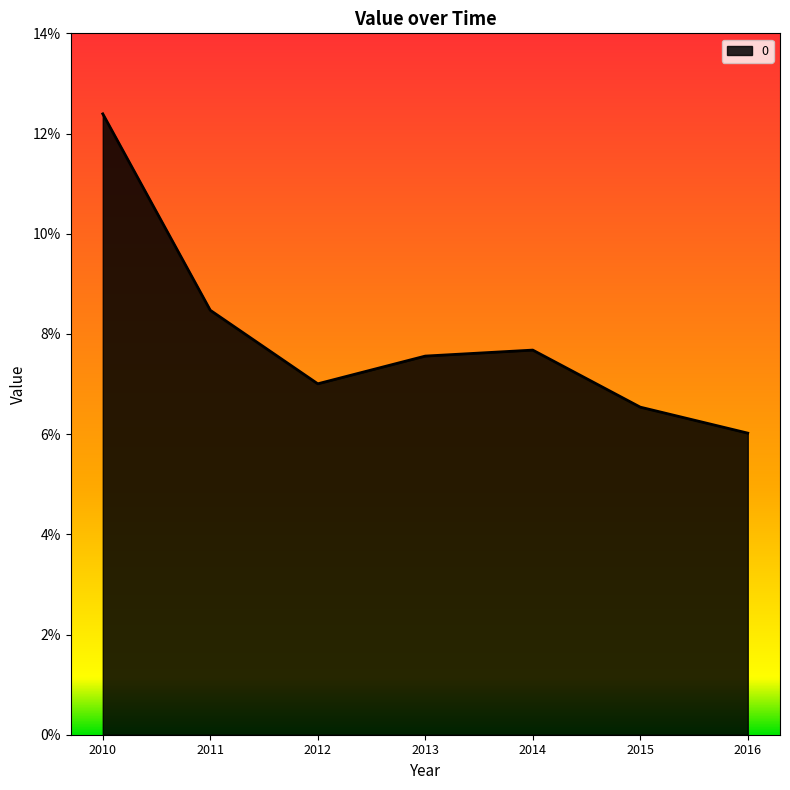

Is this an area chart (filled region under the line)?

Yes